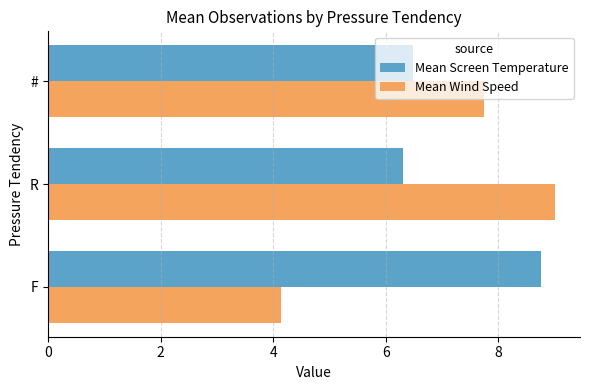

List the series in order of their peak value, highest first.

Mean Wind Speed, Mean Screen Temperature